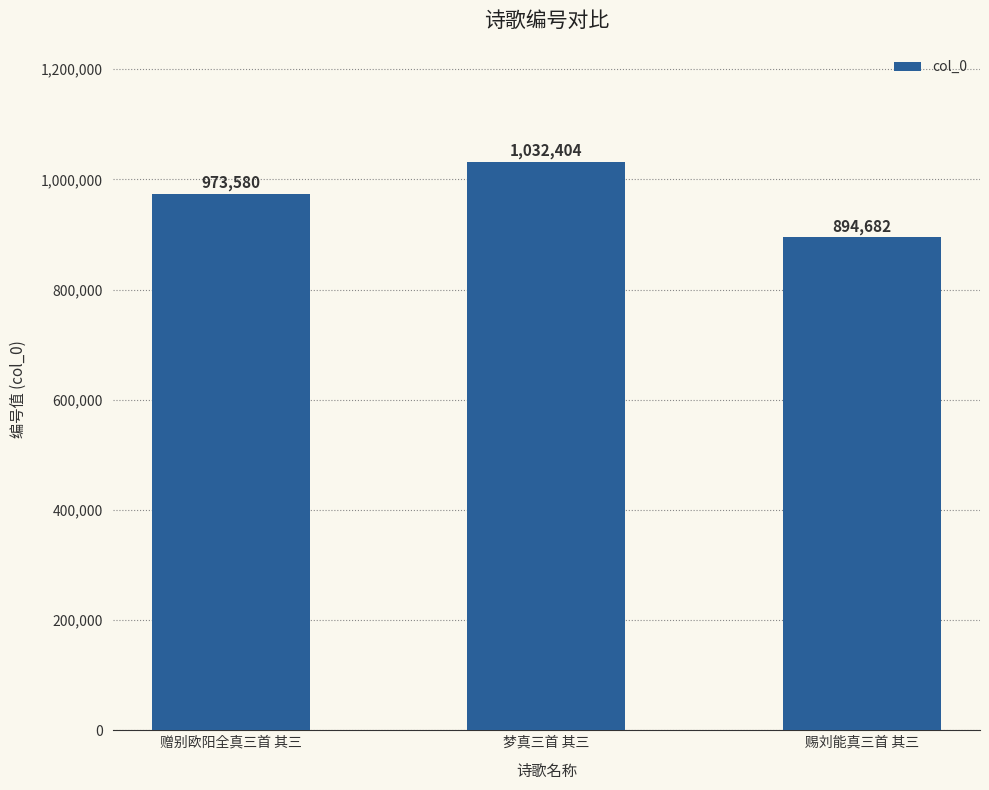

What is the difference between the values at 赠别欧阳全真三首 其三 and 赐刘能真三首 其三?

78898